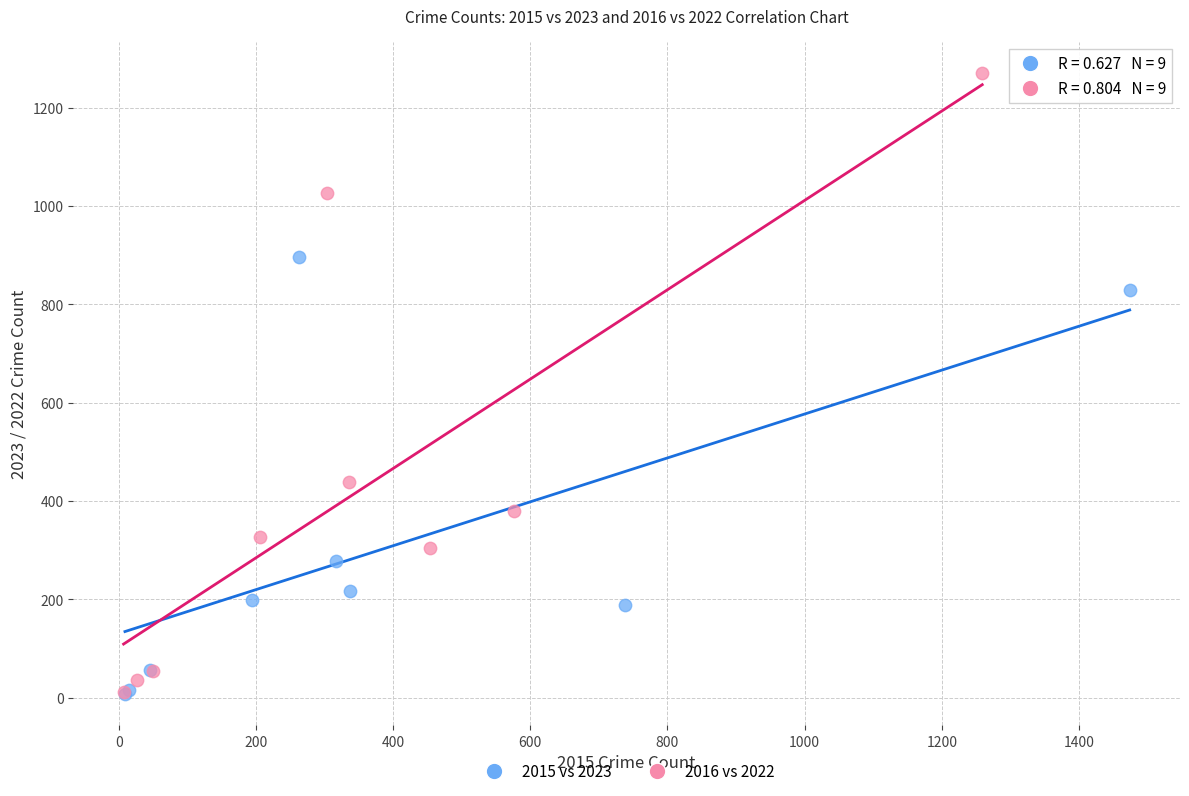

Which series has the largest Y range (max minus min)?

2016 vs 2022